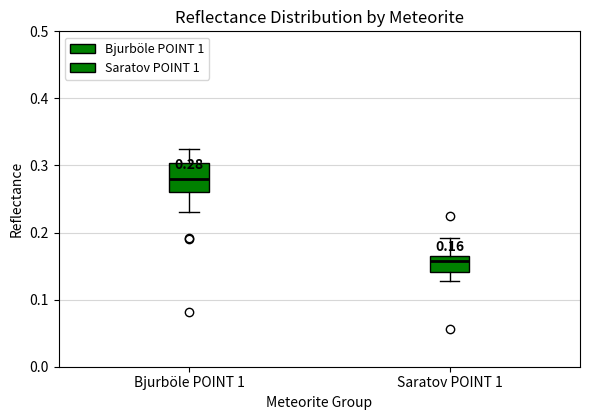

Comparing the boxes themselves (not the whiskers), which one is the tallest?

Bjurböle POINT 1